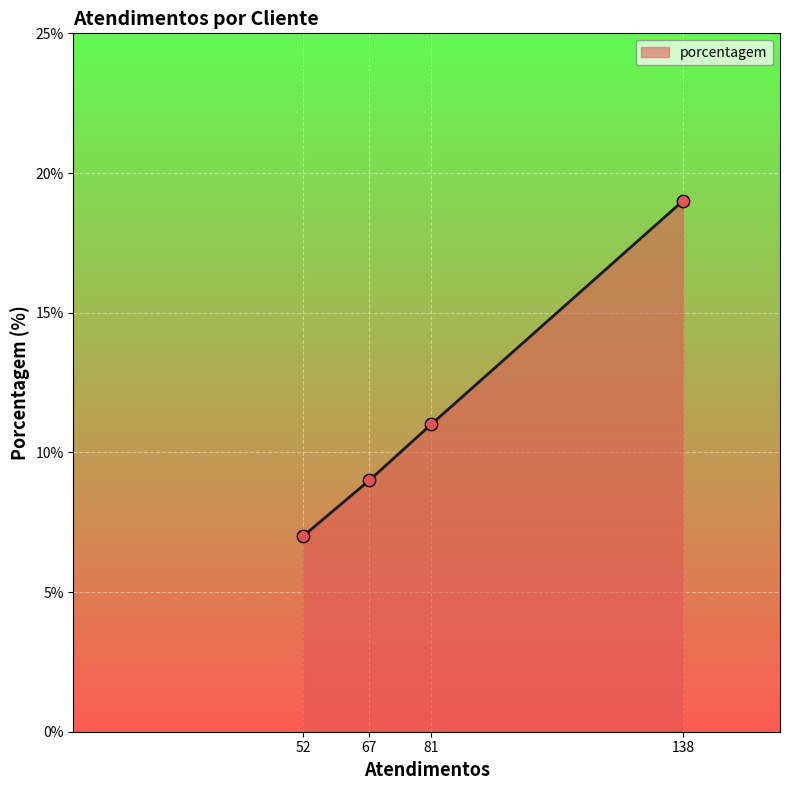

Between 67 and 138, which is larger?

138